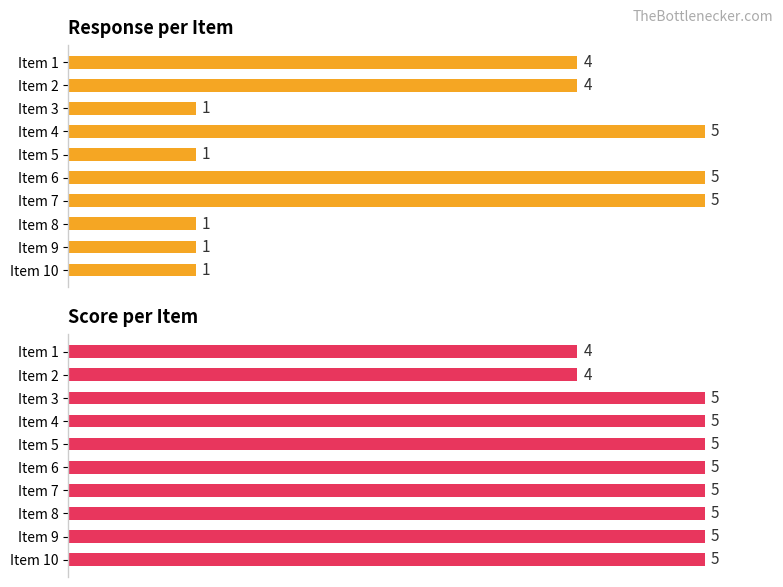

Is it true that Response equals 1 at Item 3?

True